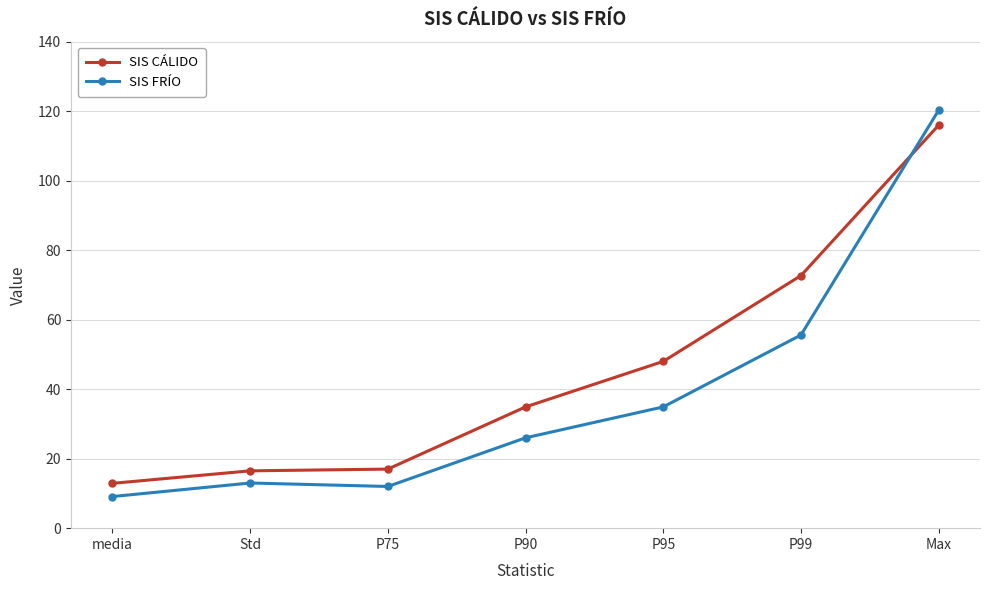

True or false: SIS CÁLIDO has more than 1 interior local peaks.

False